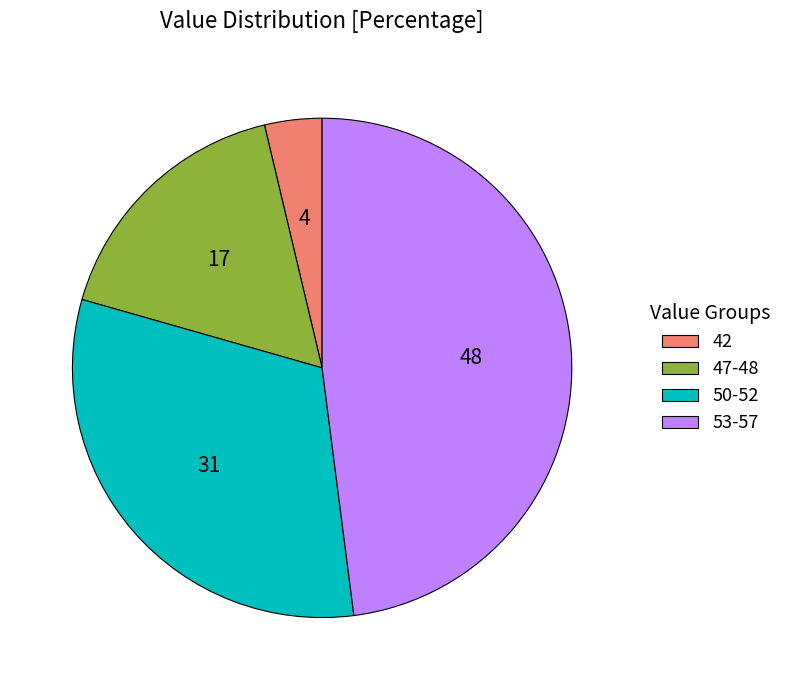

Is there any slice that represents more than half of the pie?

No